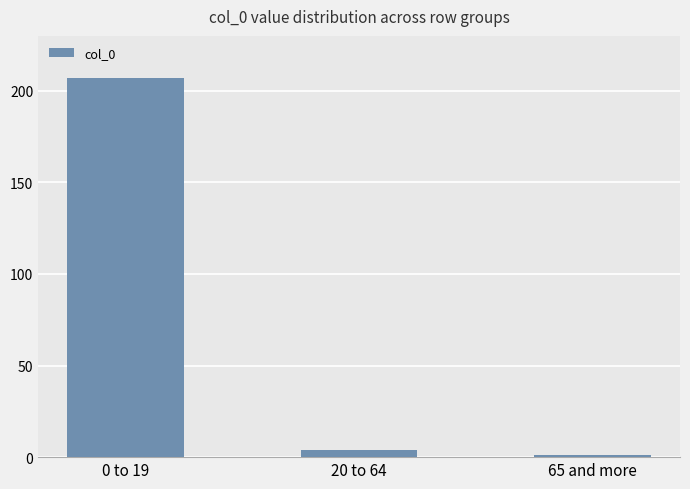

Reading left to right, list all the values displayed in this chart.

0 to 19=207	20 to 64=4	65 and more=1